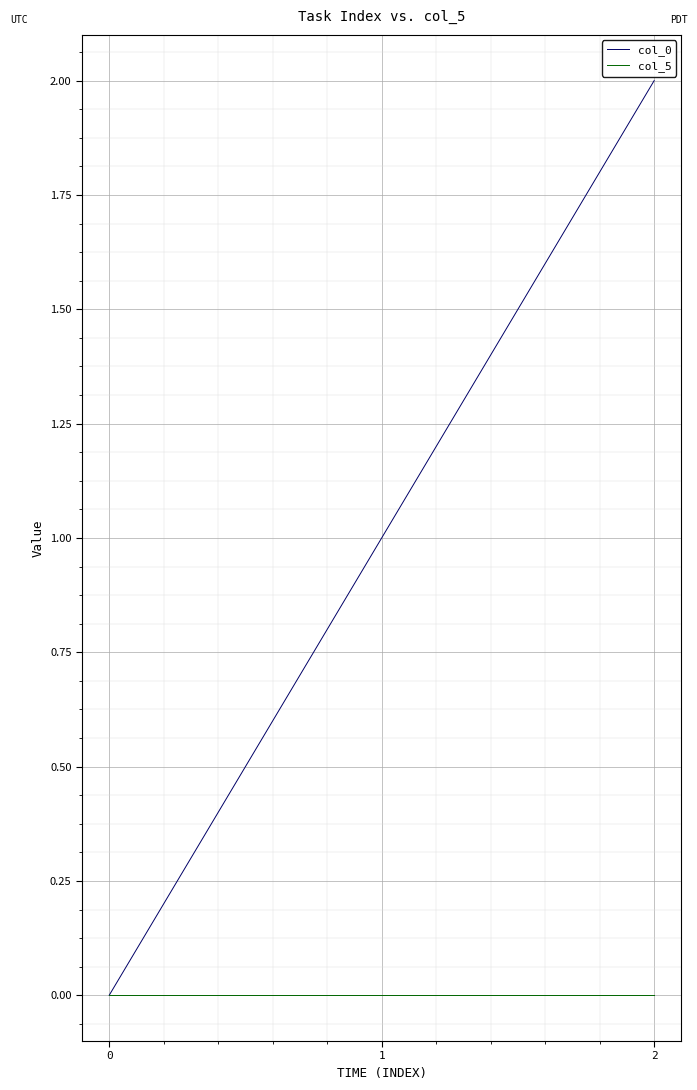

List the series in order of their peak value, highest first.

col_0, col_5